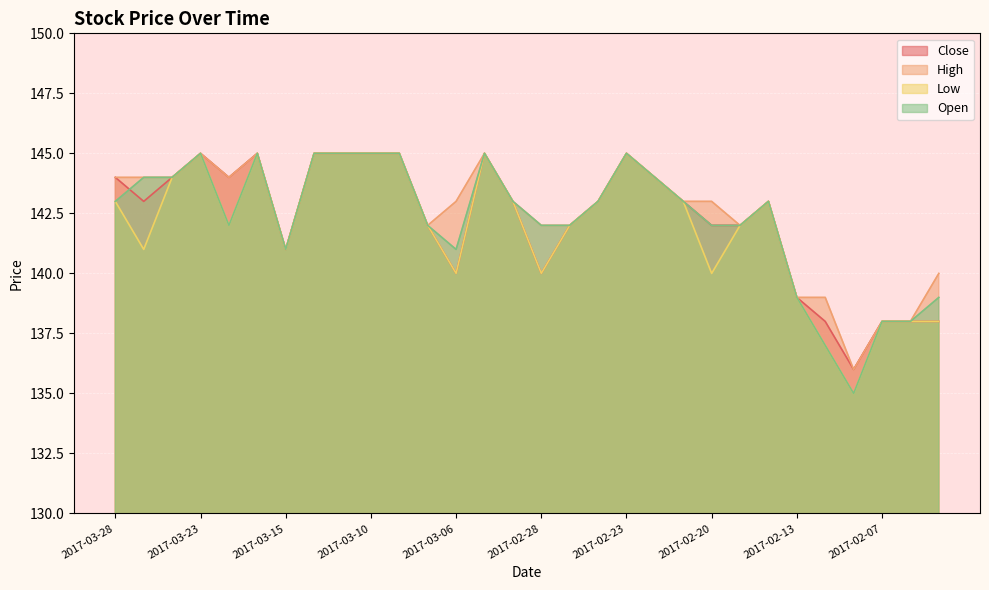

In Close, how many points are lower than both neighbors (excluding endpoints)?

6